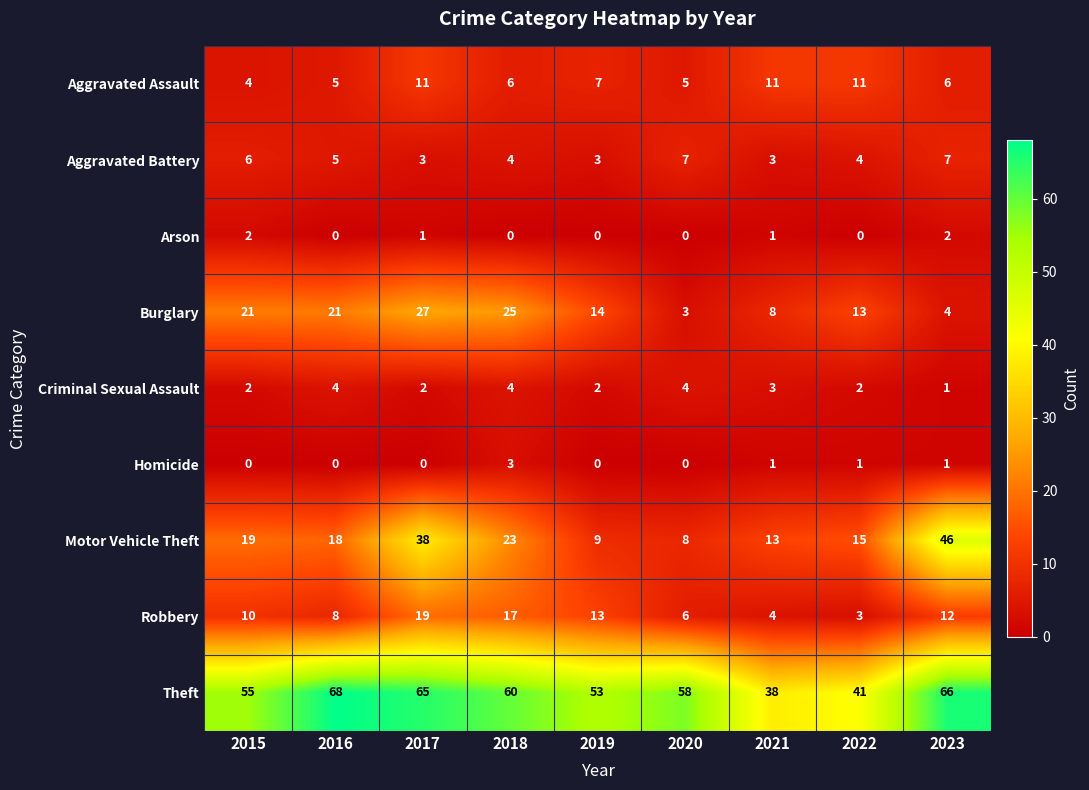

What is the total value across all series at 2020?

91